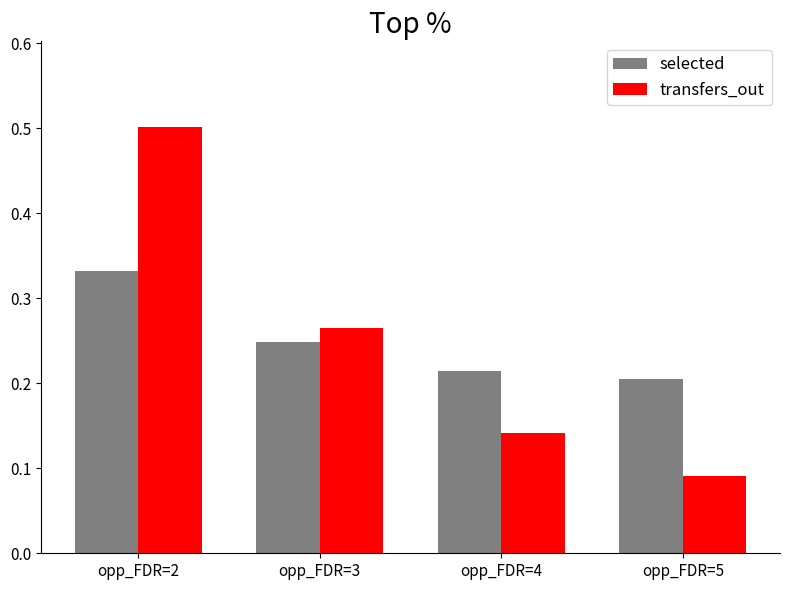

At how many categories does at least one series exceed 0?

4